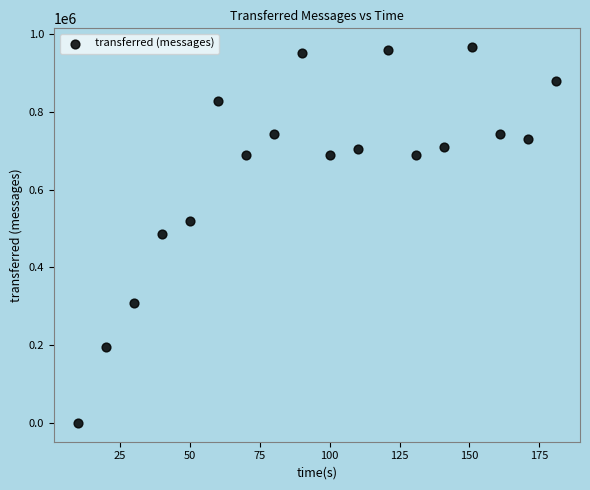

What is the range of X values (max minus min)?

171